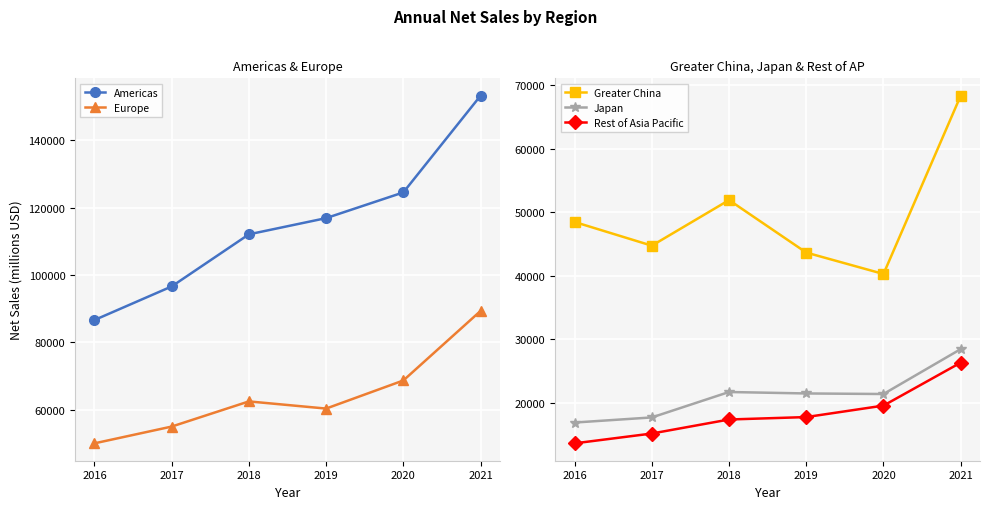

Rank the categories by Japan value from lowest to highest.

2016, 2017, 2020, 2019, 2018, 2021